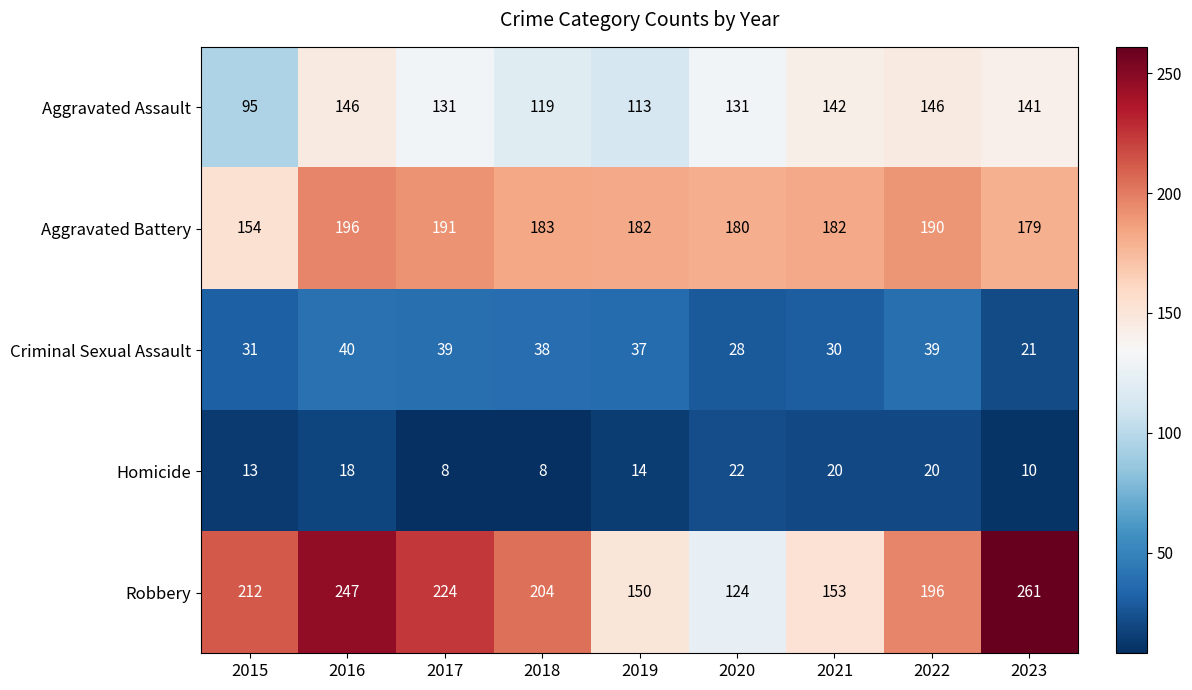

What is the total value across all series at 2016?

647